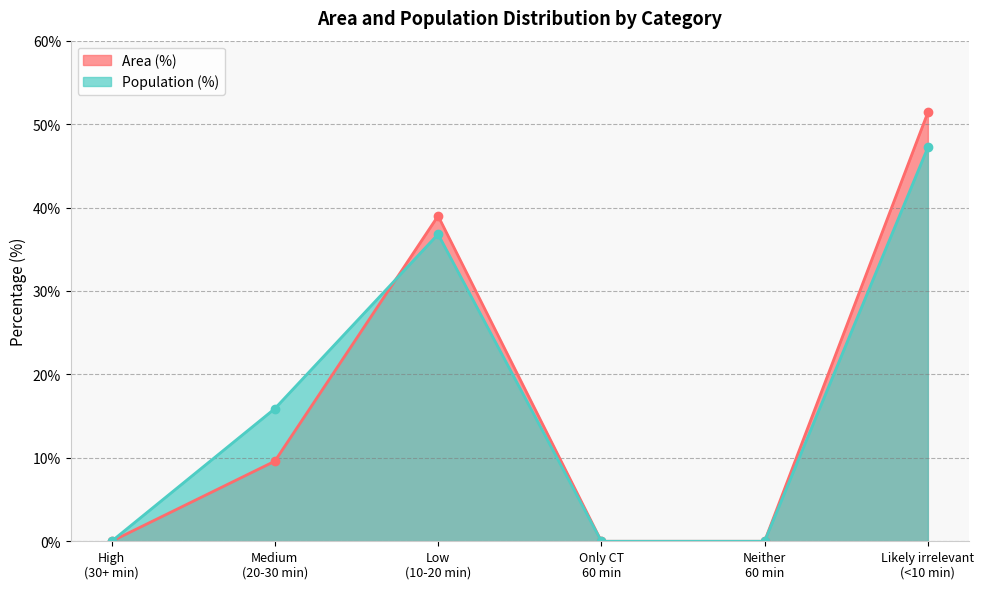

List the series in order of their peak value, highest first.

Area (%), Population (%)